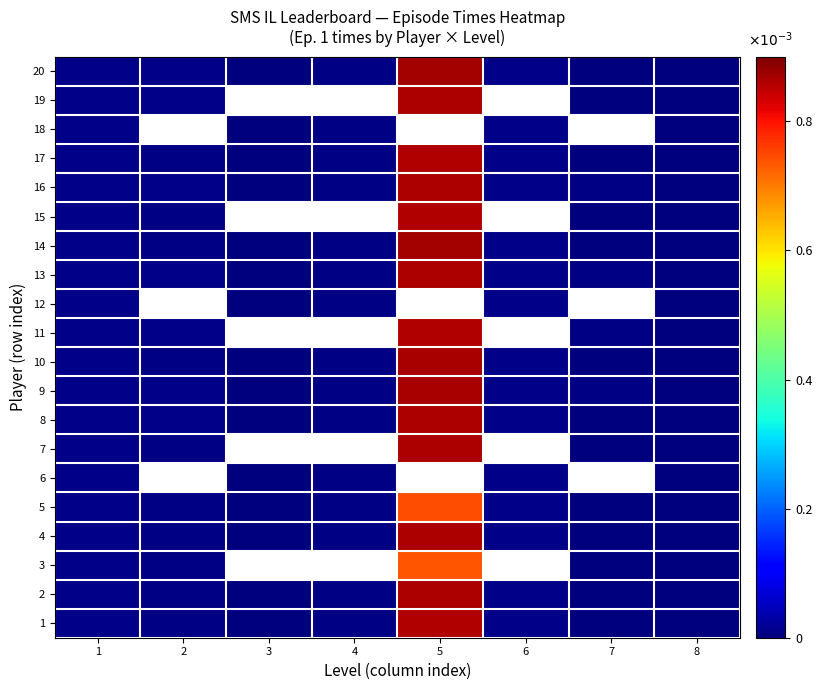

At 5, list the series in order from smallest to largest.

3, 5, 15, 17, 1, 4, 2, 6, 11, 16, 7, 8, 13, 19, 9, 10, 12, 20, 14, 18